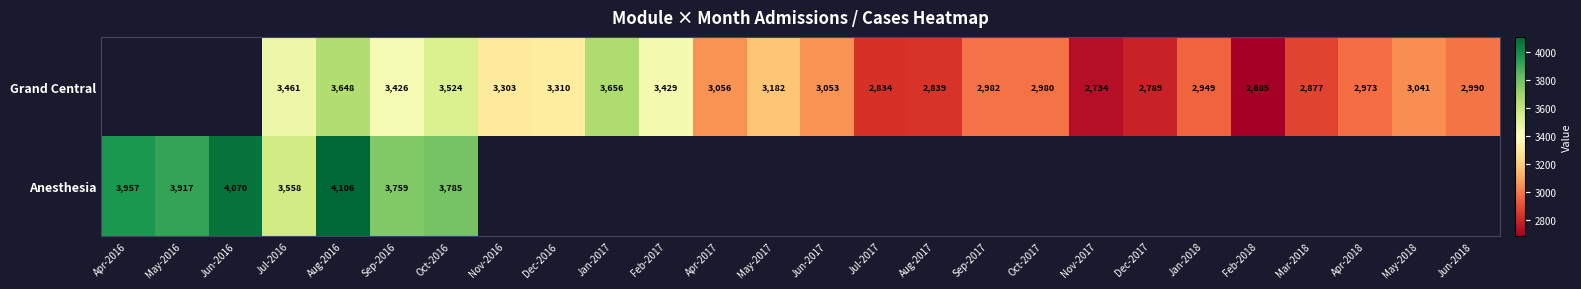

Which has a higher value, May-2017 or May-2018?

May-2017